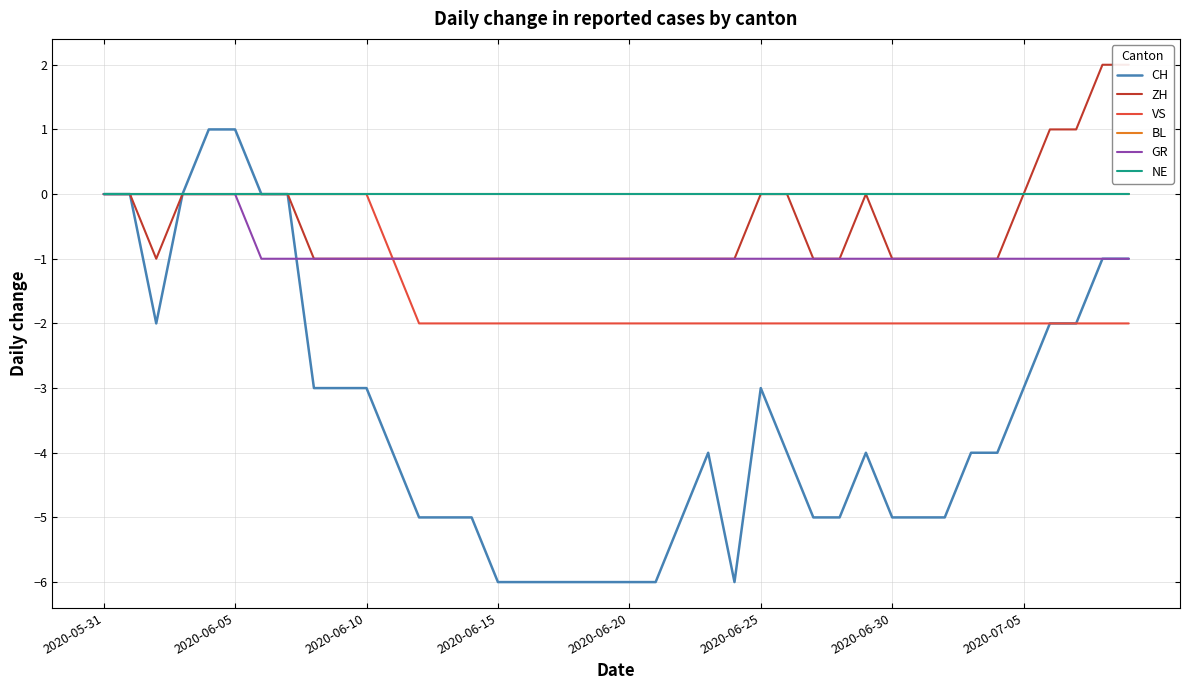

True or false: NE and GR cross at least once.

False